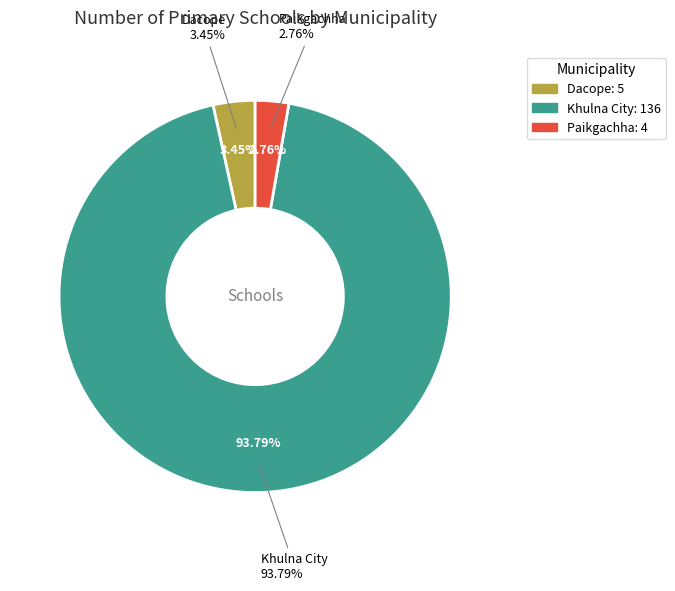

Is there any slice that represents more than half of the pie?

Yes